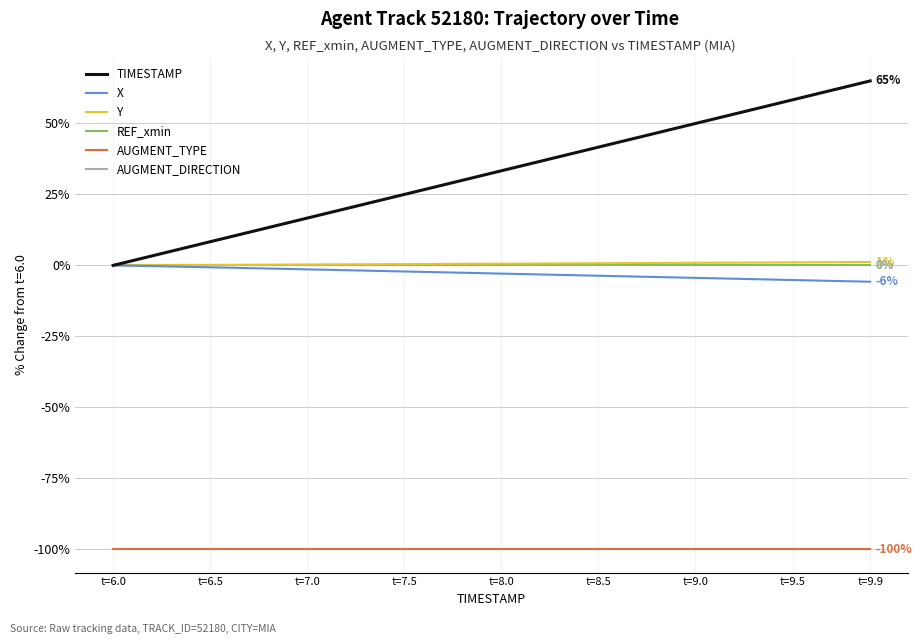

Is this an area chart (filled region under the line)?

No